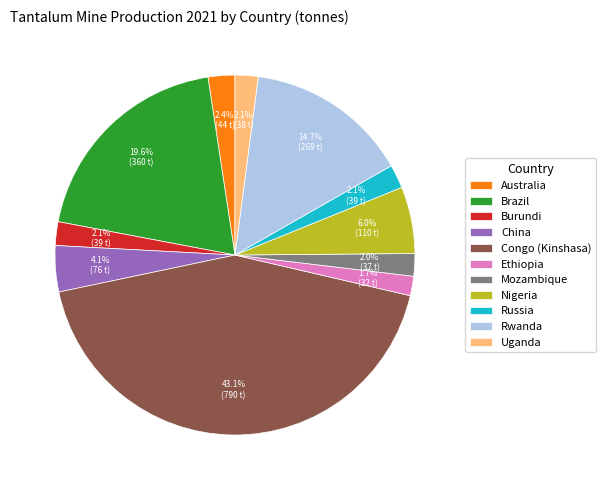

To the nearest percent, what is the difference between the Rwanda and Congo (Kinshasa) slice percentages?

28%